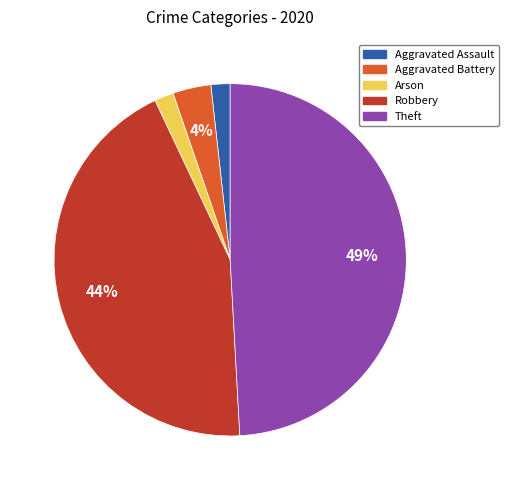

Do Aggravated Assault and Robbery together represent more than half of the pie?

No